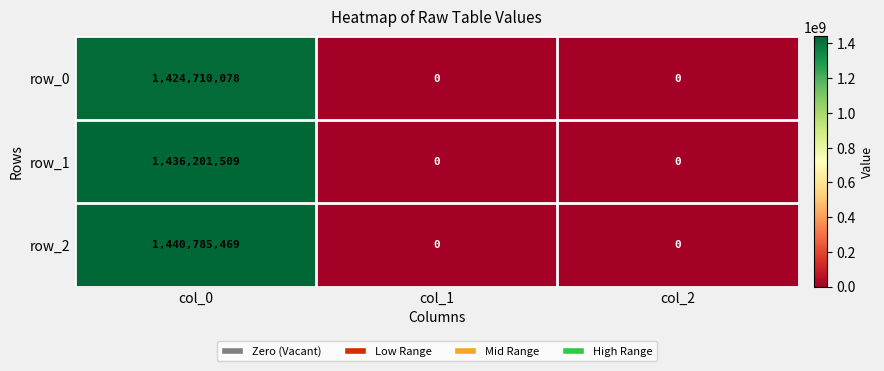

How many categories are shown in the chart?

3